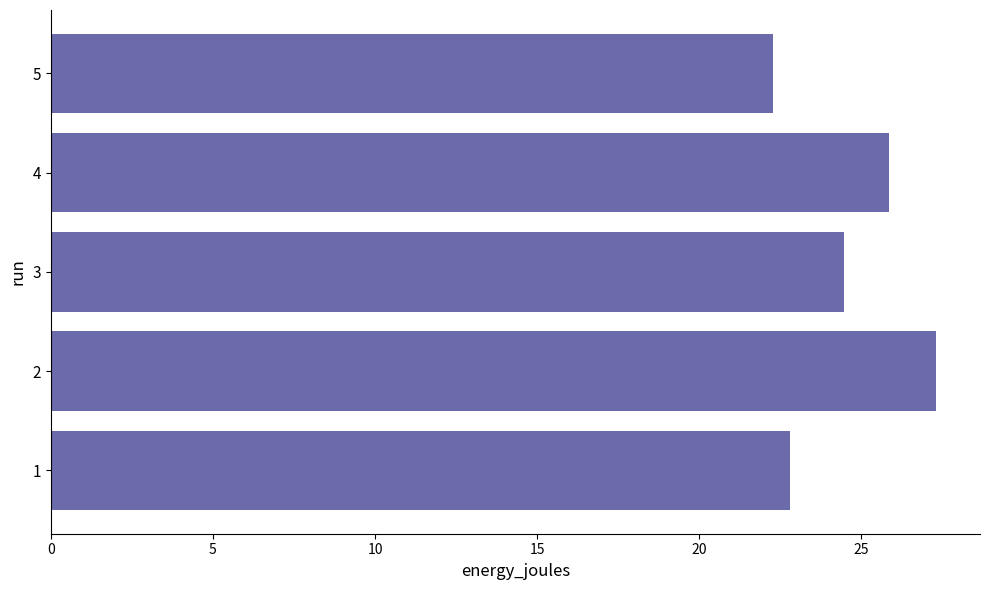

What is the minimum value shown in the chart?

22.3